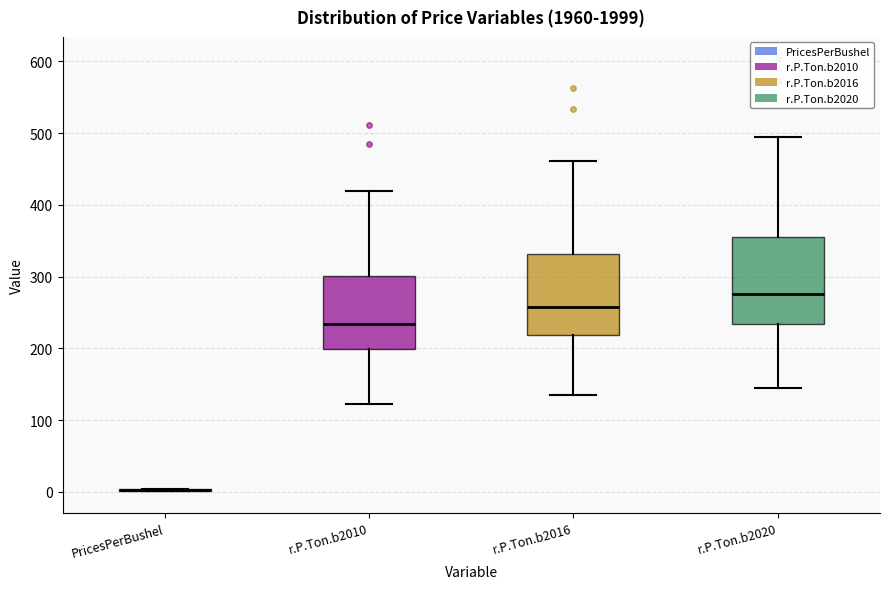

Reading left to right, read every box against the y-axis: the position of its median line, the range the box covers, and the ends of its whiskers. The values are not printed on the chart, so give them approximately, as read against the axis.

PricesPerBushel: box collapsed to a line at 0, whiskers 0 to 0
r.P.Ton.b2010: median 230, box 200 to 300, whiskers 120 to 420
r.P.Ton.b2016: median 260, box 220 to 330, whiskers 140 to 460
r.P.Ton.b2020: median 280, box 230 to 350, whiskers 140 to 490